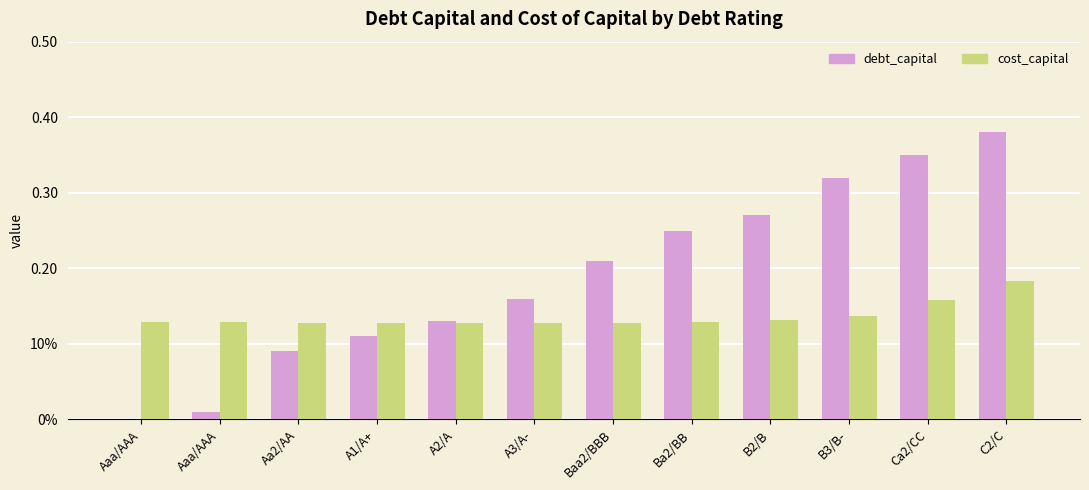

At how many categories does at least one series exceed 0?

12